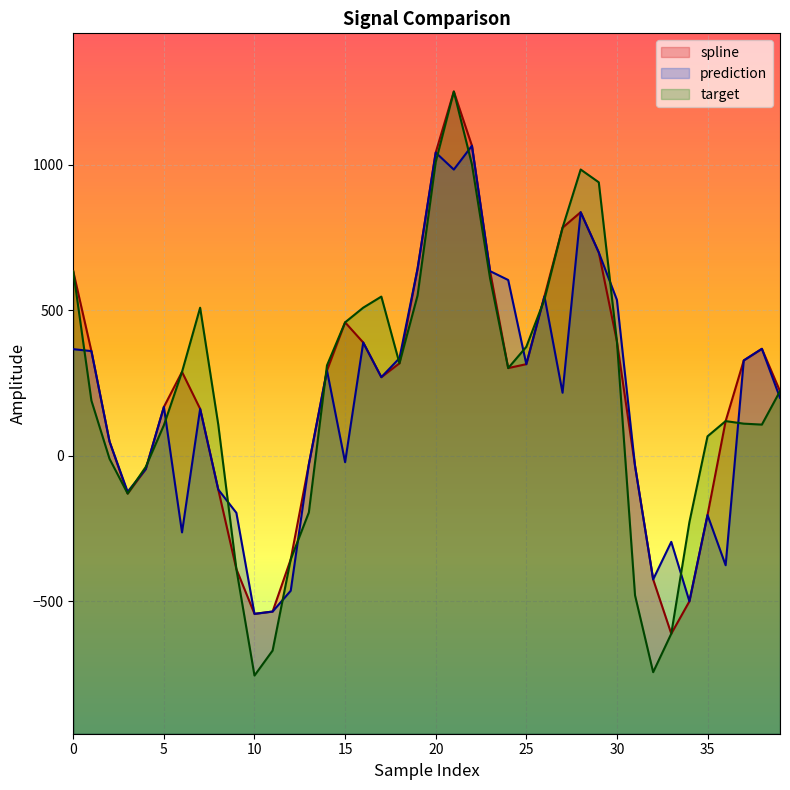

How many values in prediction are below zero?

16